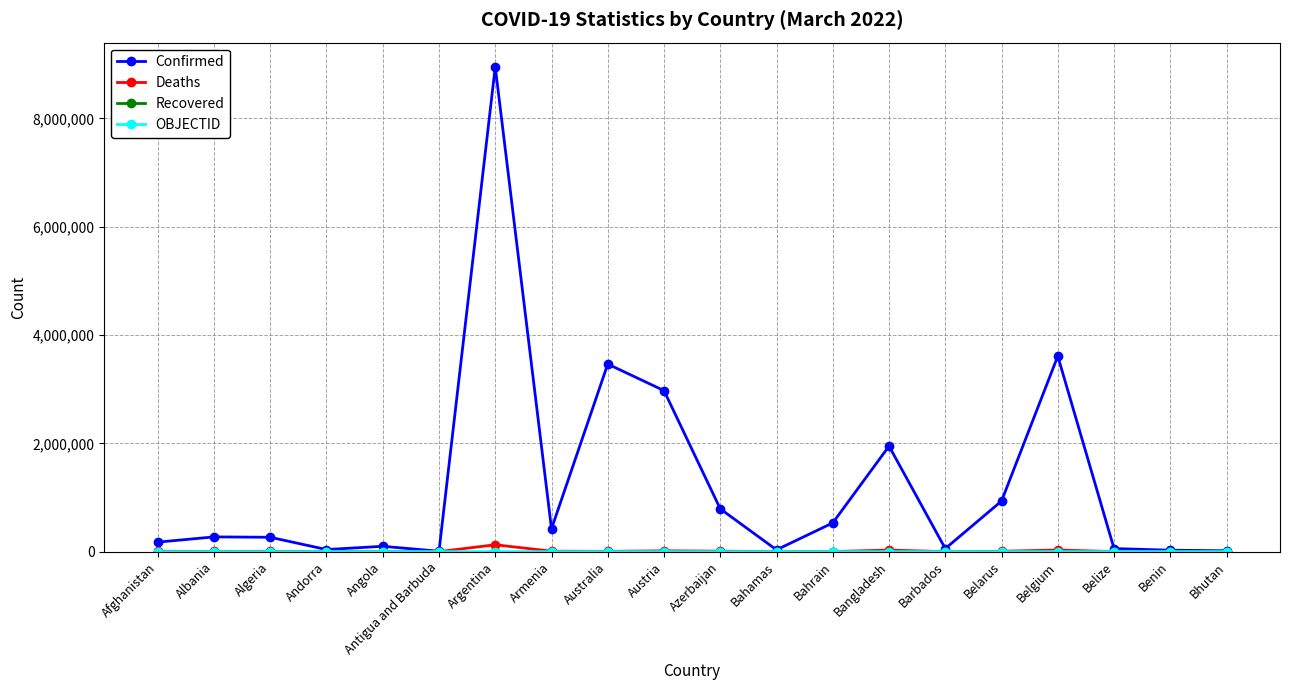

How many lines are shown in the chart?

4